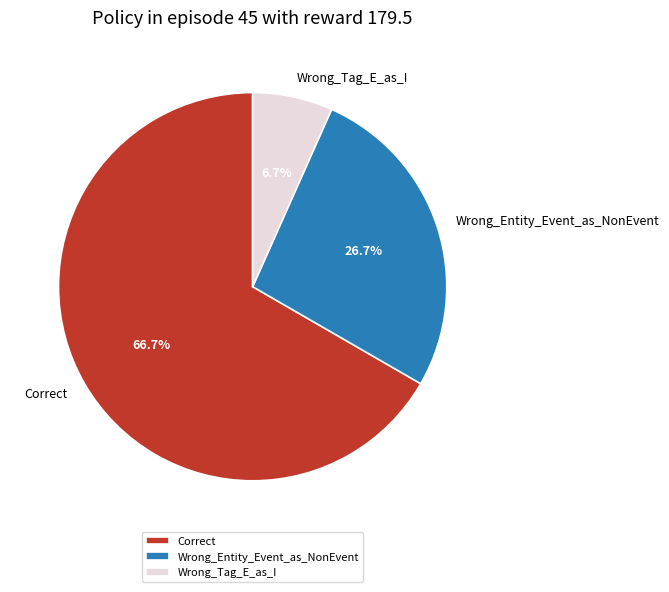

The Wrong_Entity_Event_as_NonEvent slice represents 27% of the pie. True or false?

True